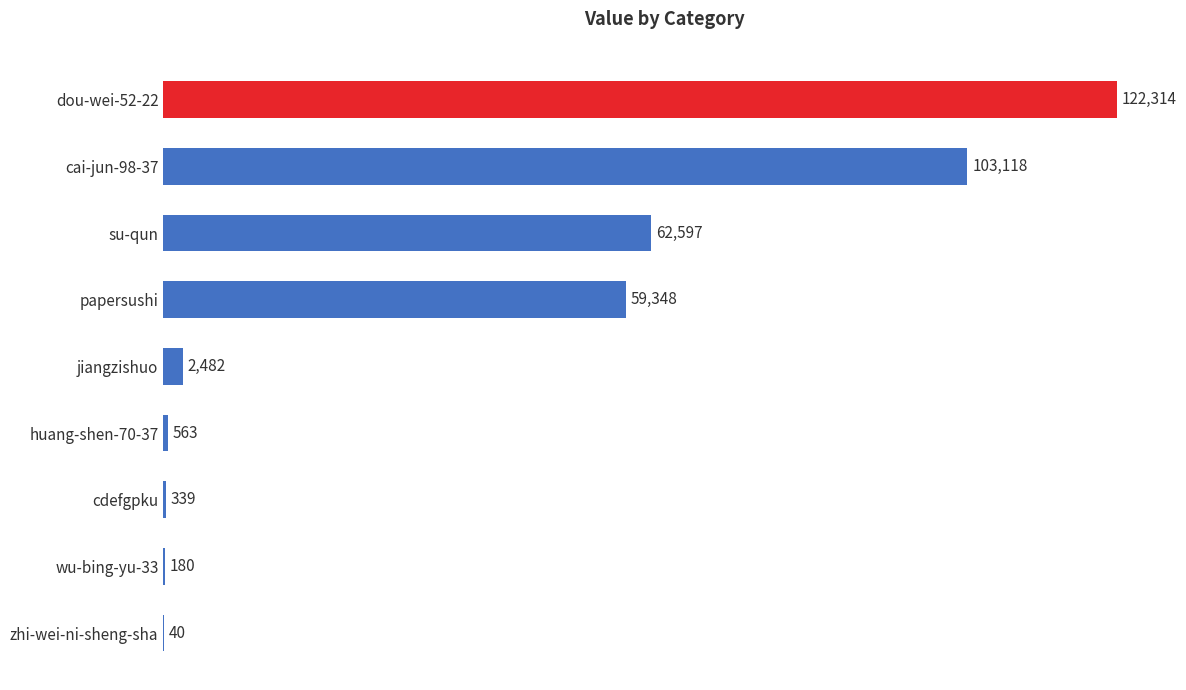

Reading bottom to top, extract all data points from this chart.

zhi-wei-ni-sheng-sha=40	wu-bing-yu-33=180	cdefgpku=339	huang-shen-70-37=563	jiangzishuo=2482	papersushi=59348	su-qun=62597	cai-jun-98-37=103118	dou-wei-52-22=122314